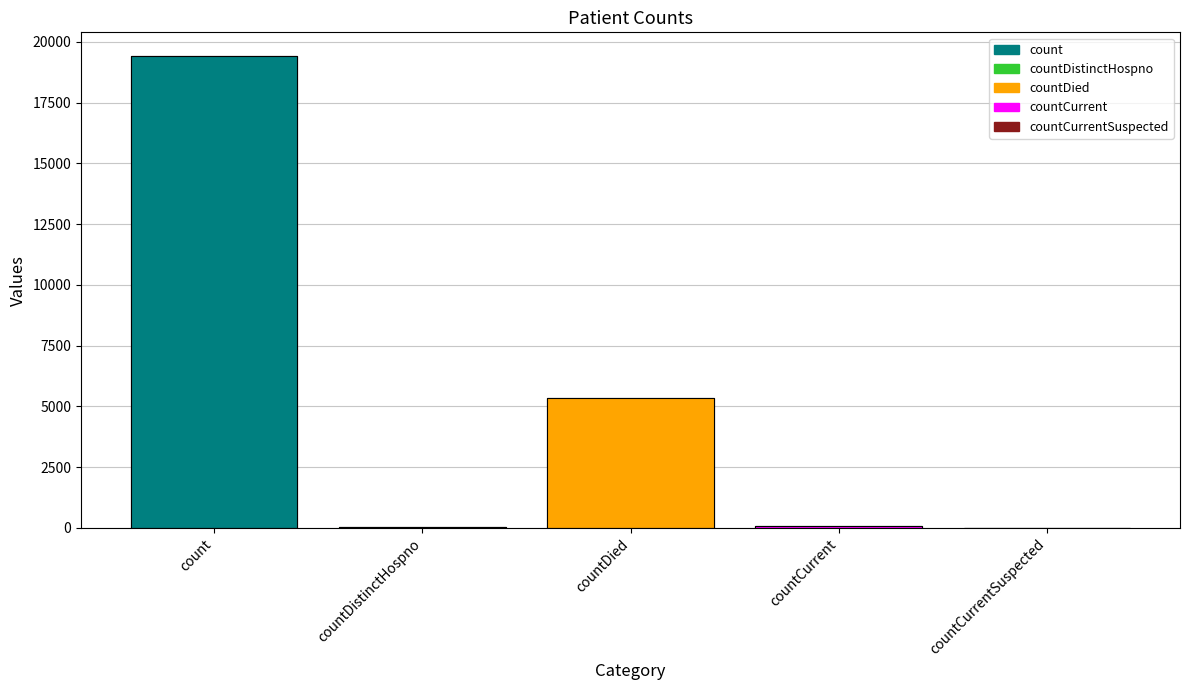

Reading left to right, extract all data points from this chart.

19420	38	5357	60	0